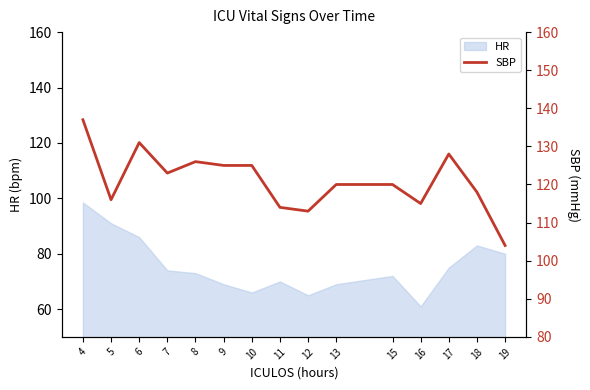

Where is the first local minimum?

5